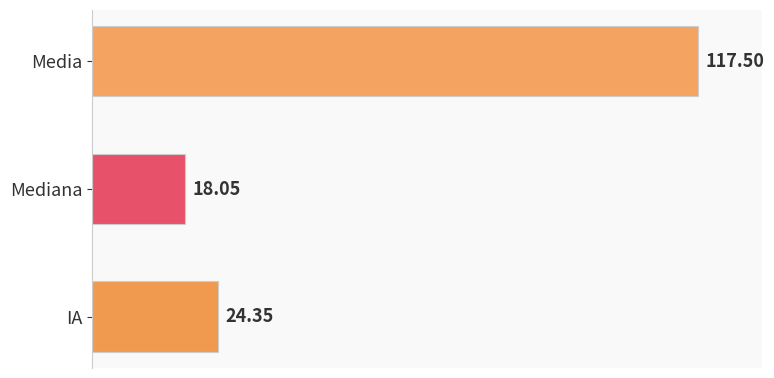

How many categories are shown in the chart?

3